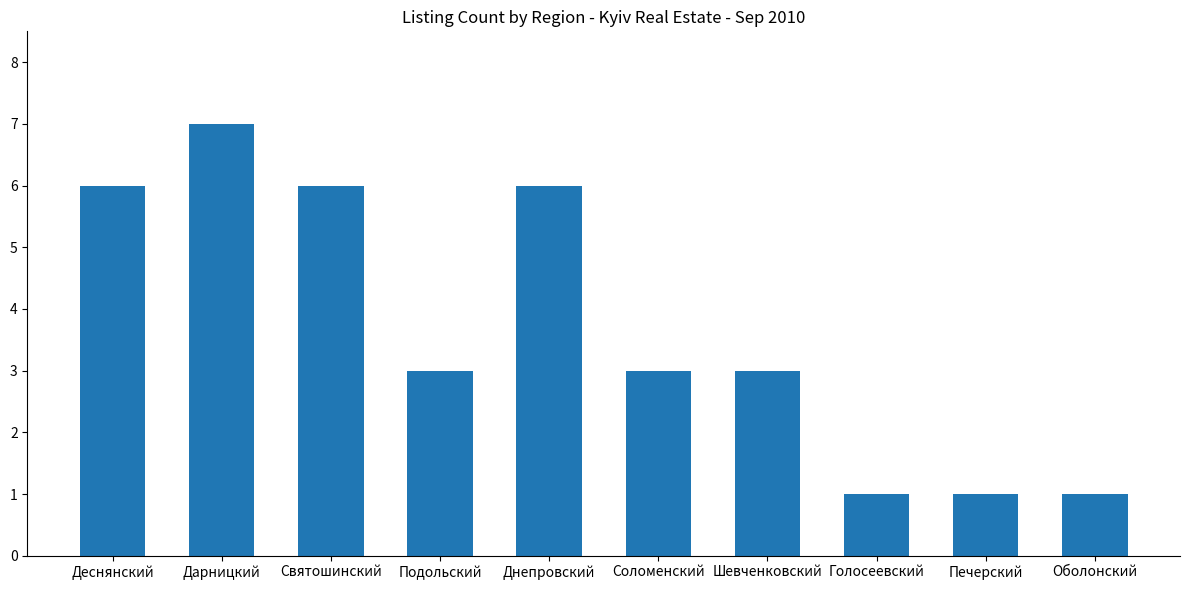

What is the difference between the values at Печерский and Соломенский?

2